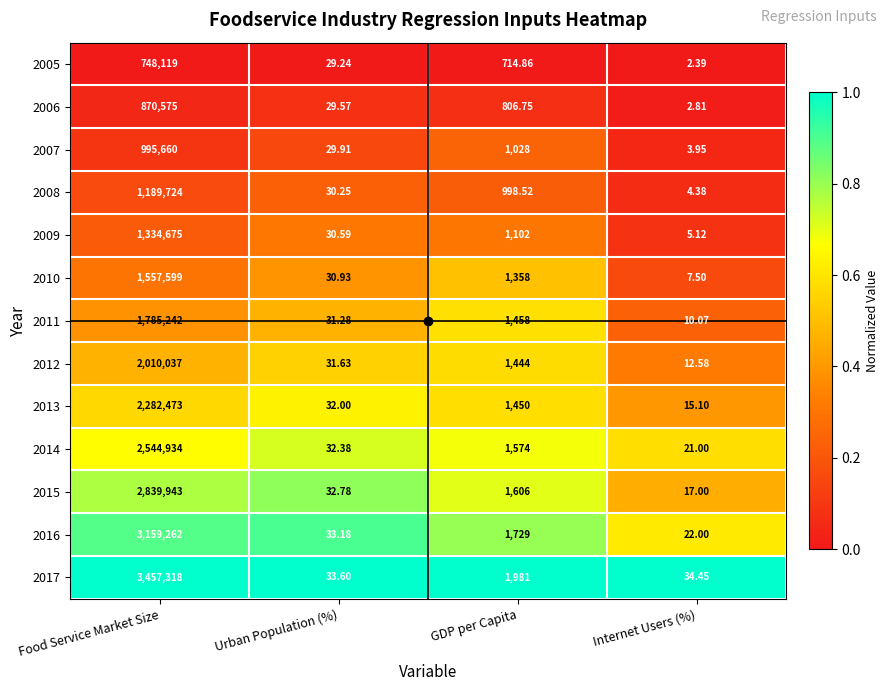

At which label does 2008 first exceed 998?

Food Service Market Size